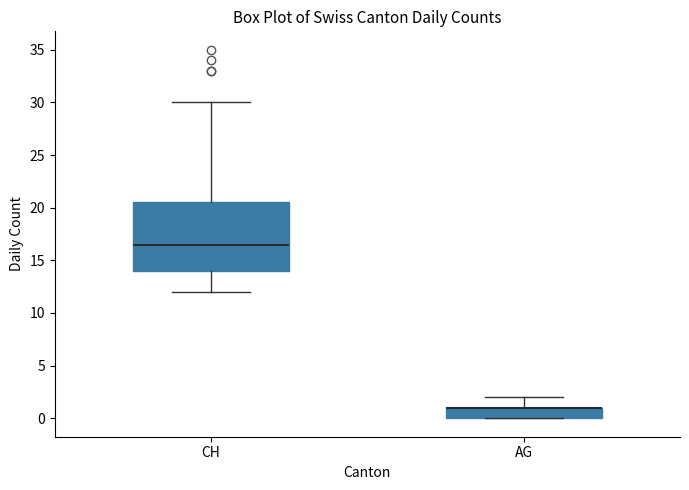

Comparing the boxes themselves (not the whiskers), which one is the tallest?

CH